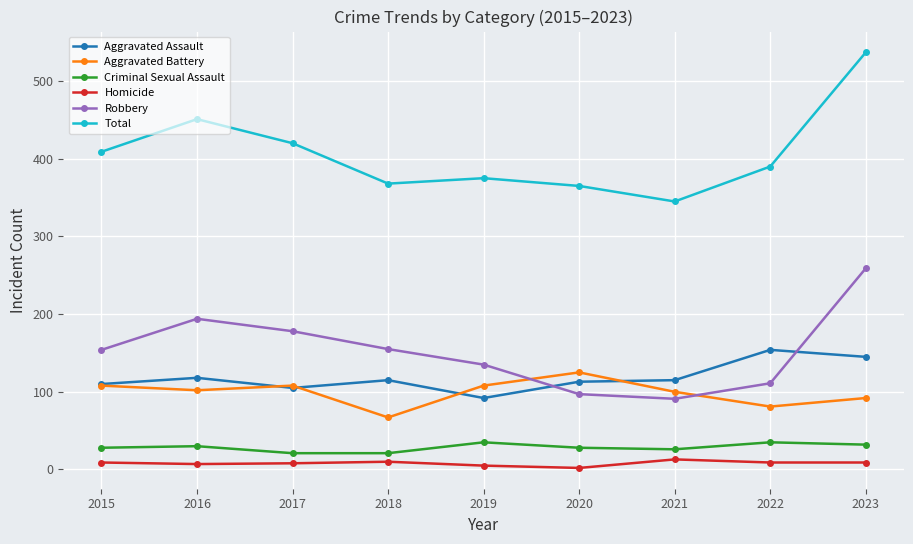

True or false: Criminal Sexual Assault and Aggravated Assault cross at least once.

False